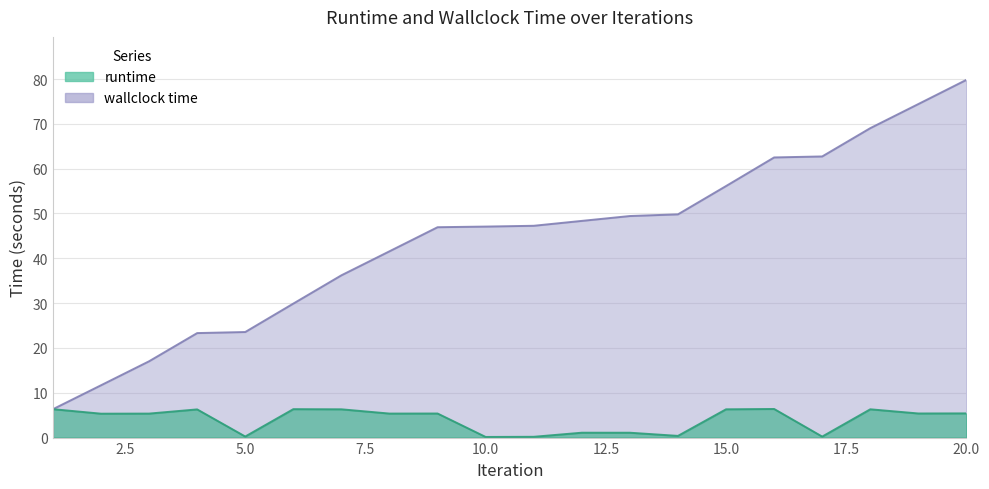

Rank the series by their average value, from lowest to highest.

runtime, wallclock time